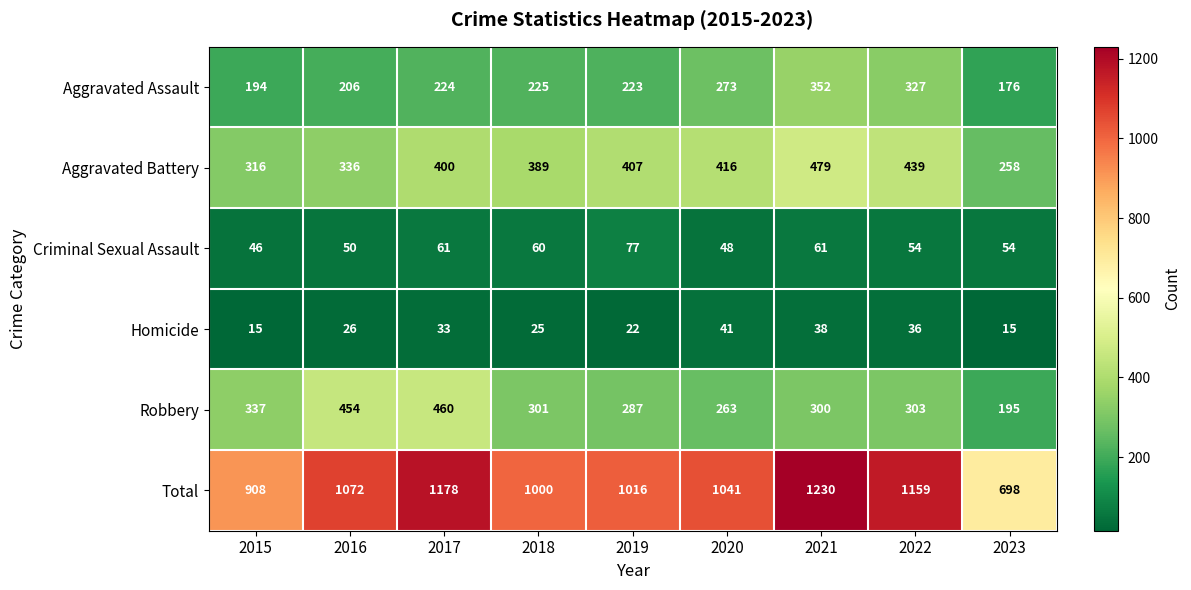

At which category is the sum across all series the highest?

2021